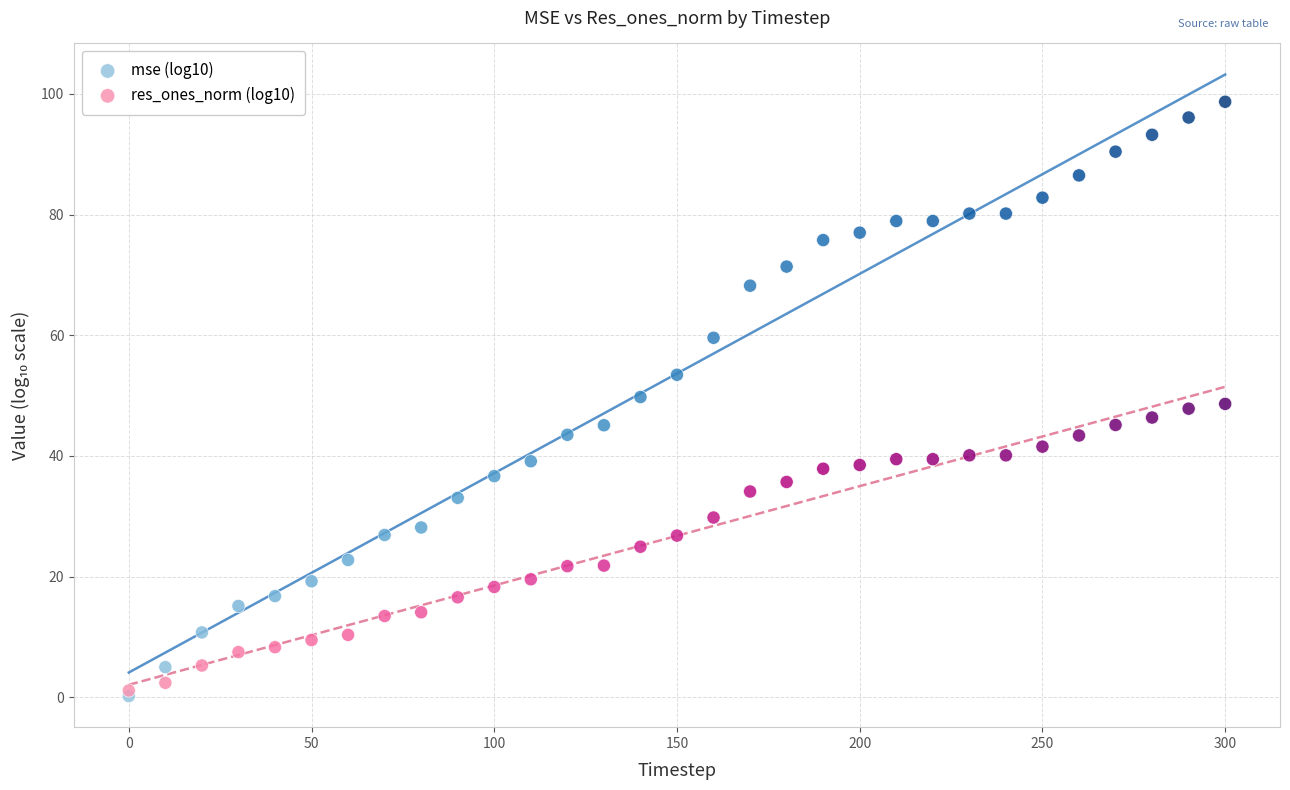

Which series has the widest spread of Y values?

mse (log10)